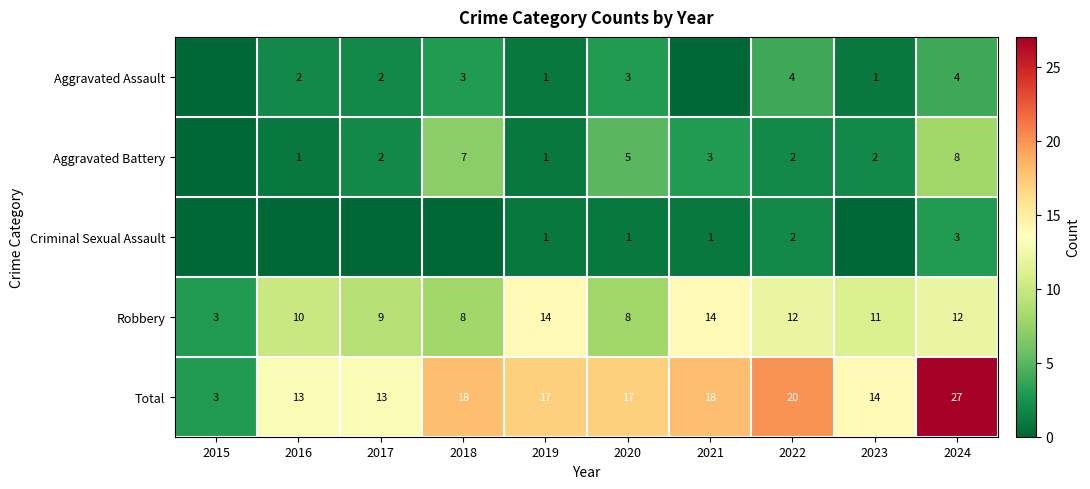

What is the difference between the highest and lowest values at 2024?

24